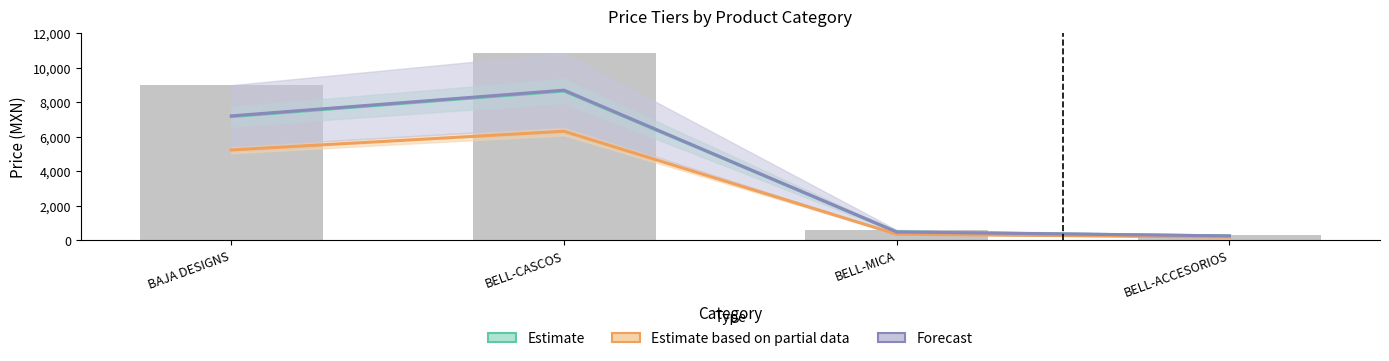

Reading left to right, transcribe all the data shown in this chart.

Estimate (Sin IVA ↔ Dist C): 7176.7	8661.5	472.1	244.0
Estimate based on partial data (Dist A ↔ B): 5237.1	6320.6	344.5	178.1
Forecast (Dist B ↔ Con IVA): 7215.5	8708.3	474.6	245.3